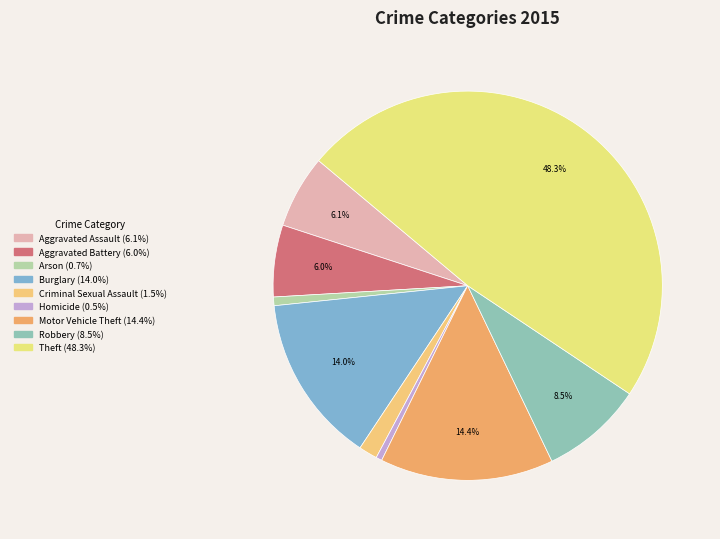

To the nearest percent, what is the combined percentage of Burglary and Criminal Sexual Assault?

16%